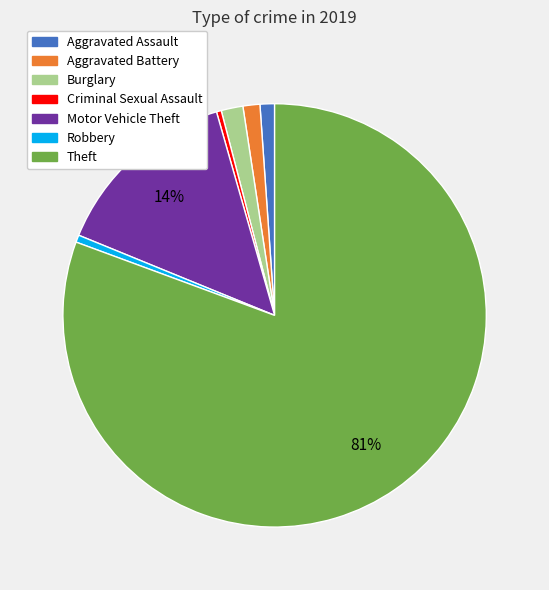

Combined, do Aggravated Battery and Theft account for over 50%?

Yes